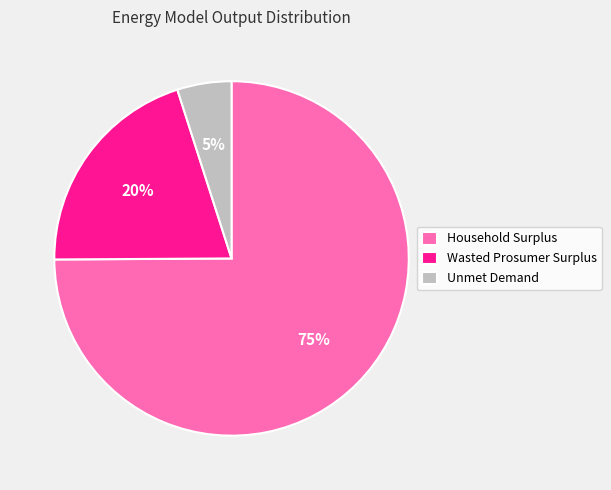

Rank the categories by value from highest to lowest.

Household Surplus, Wasted Prosumer Surplus, Unmet Demand